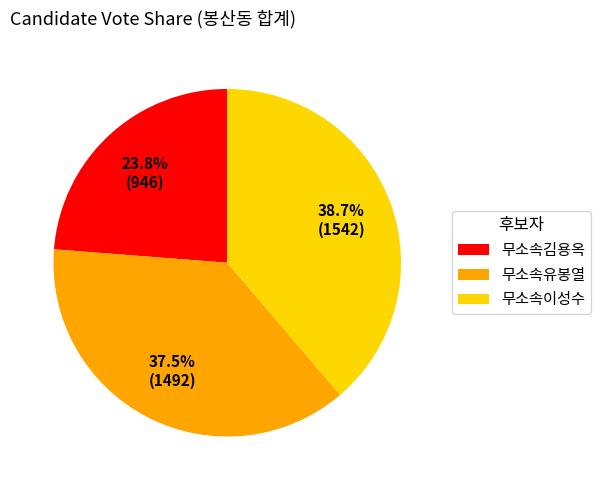

What percentage is the 무소속이성수 slice, to the nearest percent?

39%